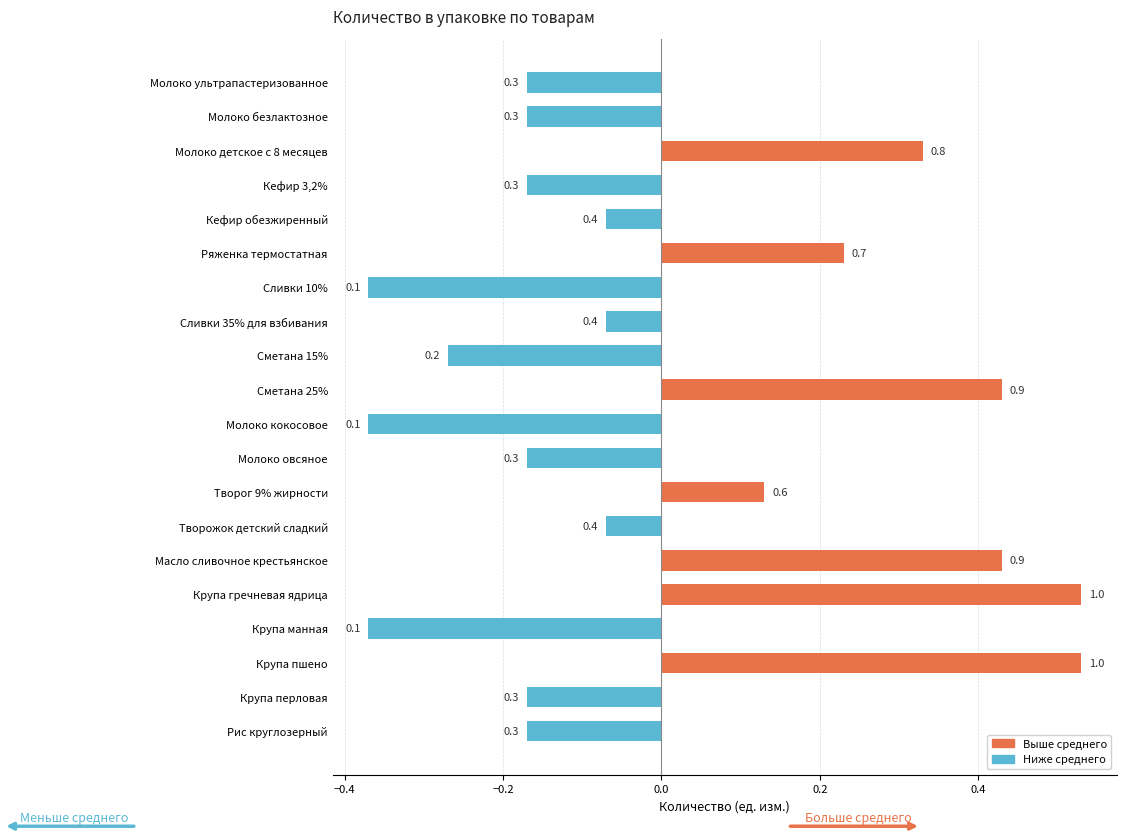

True or false: the data shows -0.1 at Сметана 15%.

False